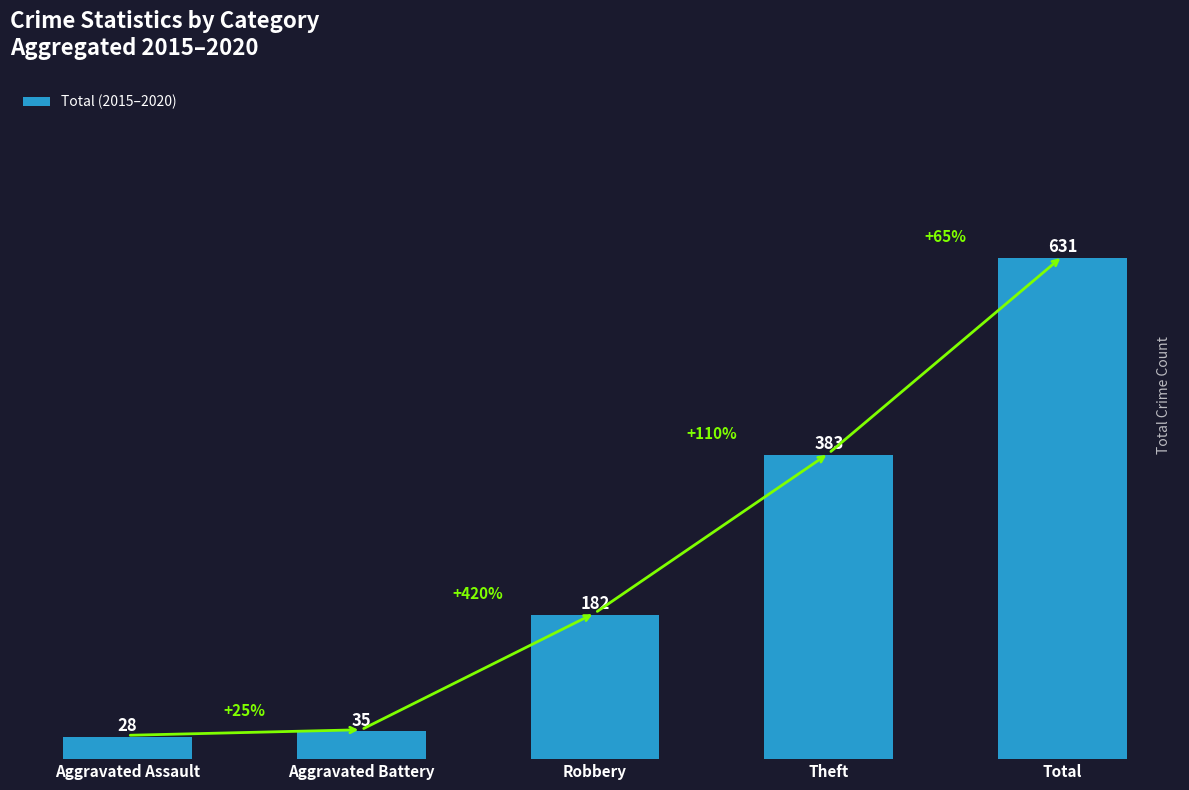

What is the label of the 4th bar from the right?

Aggravated Battery